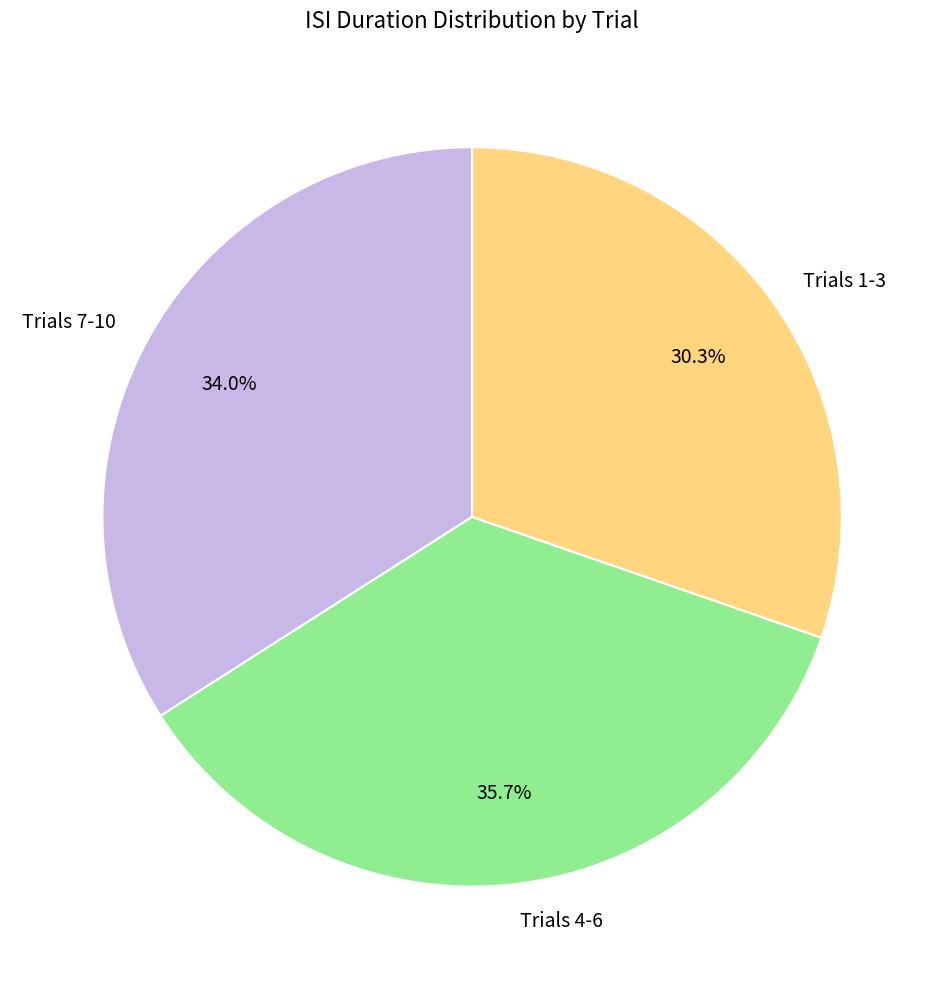

What portion of the pie excludes Trials 4-6?

64.3%